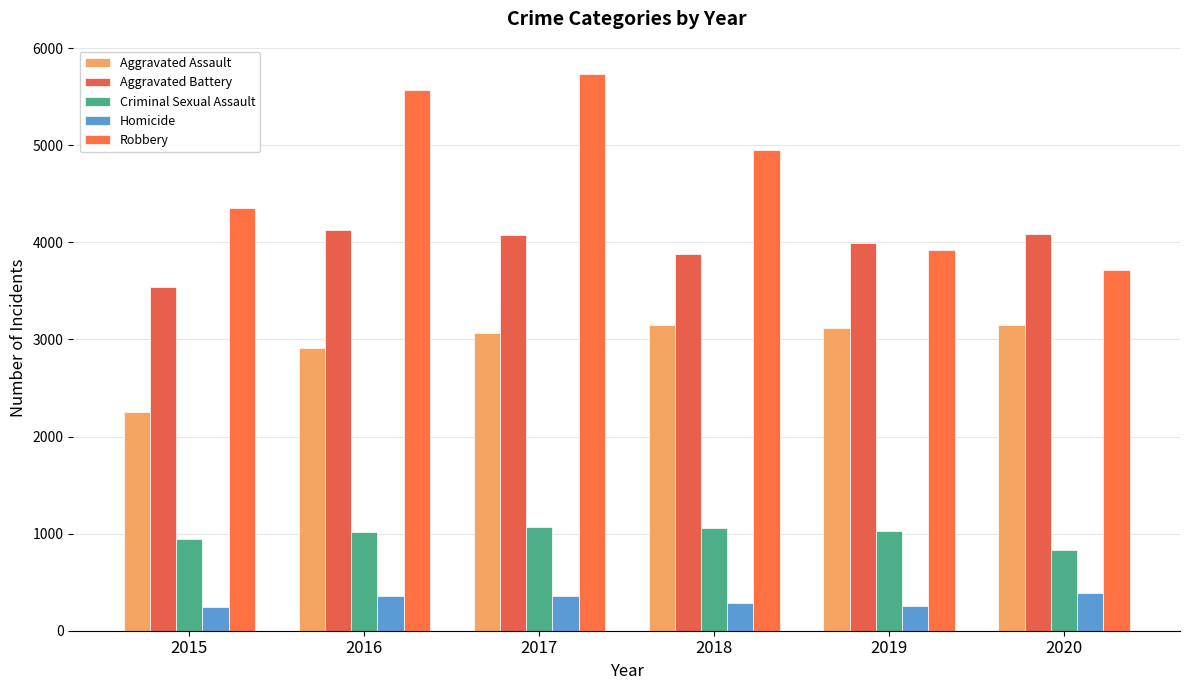

What are all the series names shown in the legend?

Aggravated Assault, Aggravated Battery, Criminal Sexual Assault, Homicide, Robbery